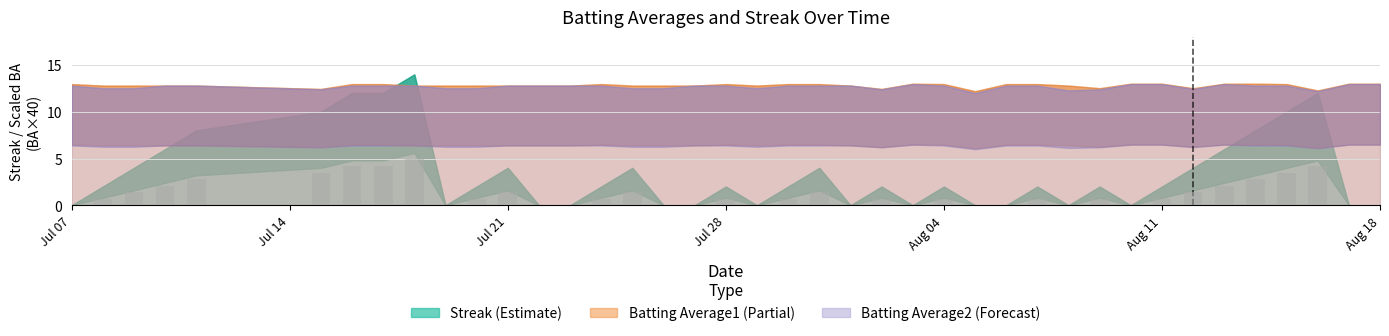

What is the greatest value displayed?

4.9